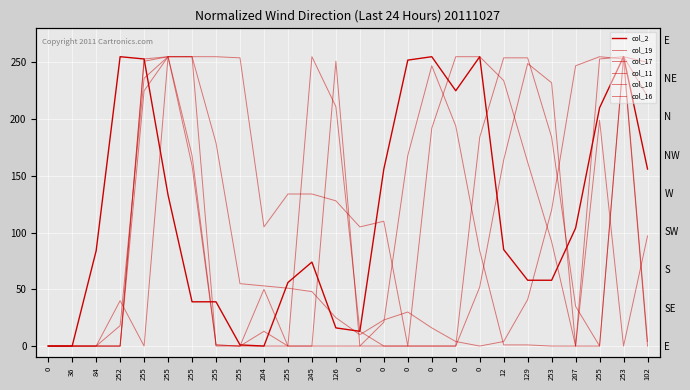

True or false: col_10 has more than 2 points higher than both neighbors.

True